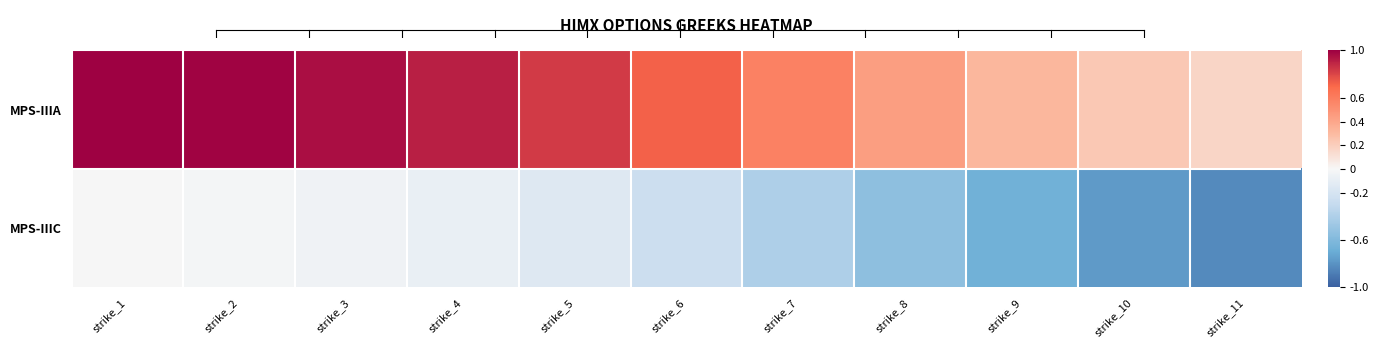

Reading right to left, what are all the values shown in this chart?

MPS-IIIA: strike_11=0.2	strike_10=0.2	strike_9=0.3	strike_8=0.4	strike_7=0.6	strike_6=0.7	strike_5=0.8	strike_4=0.9	strike_3=1.0	strike_2=1.0	strike_1=1.0
MPS-IIIC: strike_11=-0.8	strike_10=-0.8	strike_9=-0.7	strike_8=-0.5	strike_7=-0.4	strike_6=-0.3	strike_5=-0.2	strike_4=-0.1	strike_3=-0.0	strike_2=-0.0	strike_1=-0.0